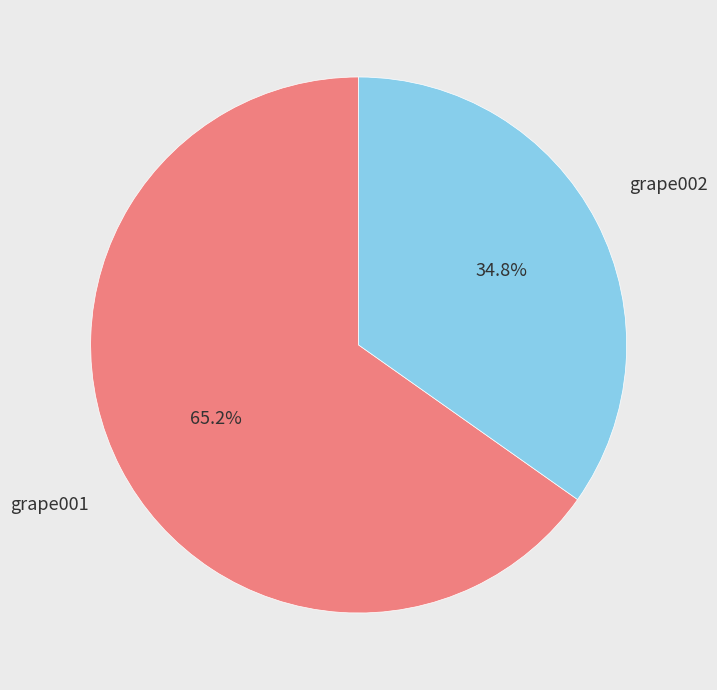

To the nearest percent, what is the average slice percentage?

50%